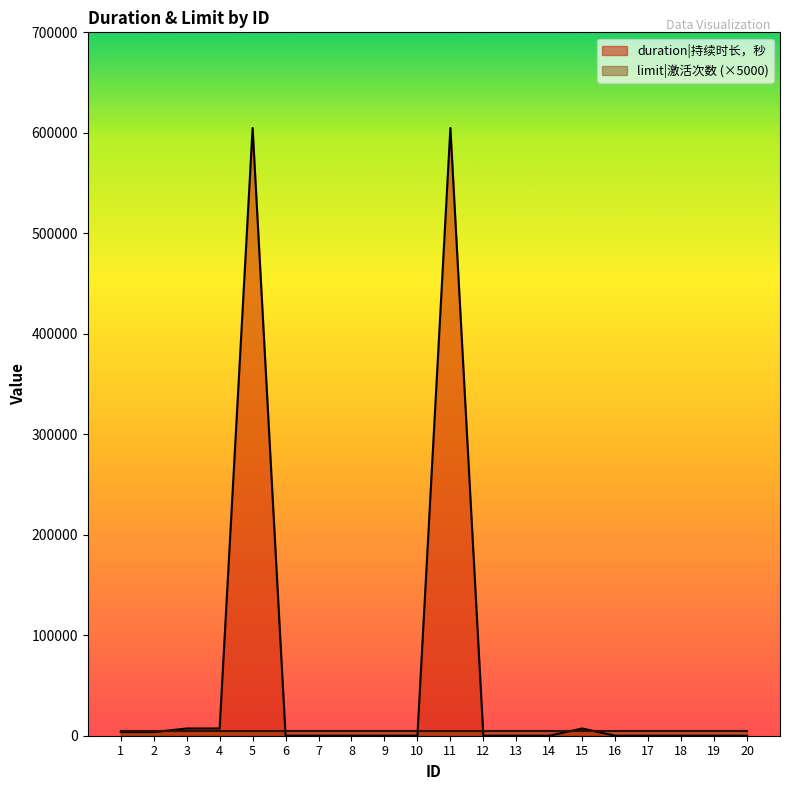

Which has a higher value, 14 or 13?

14